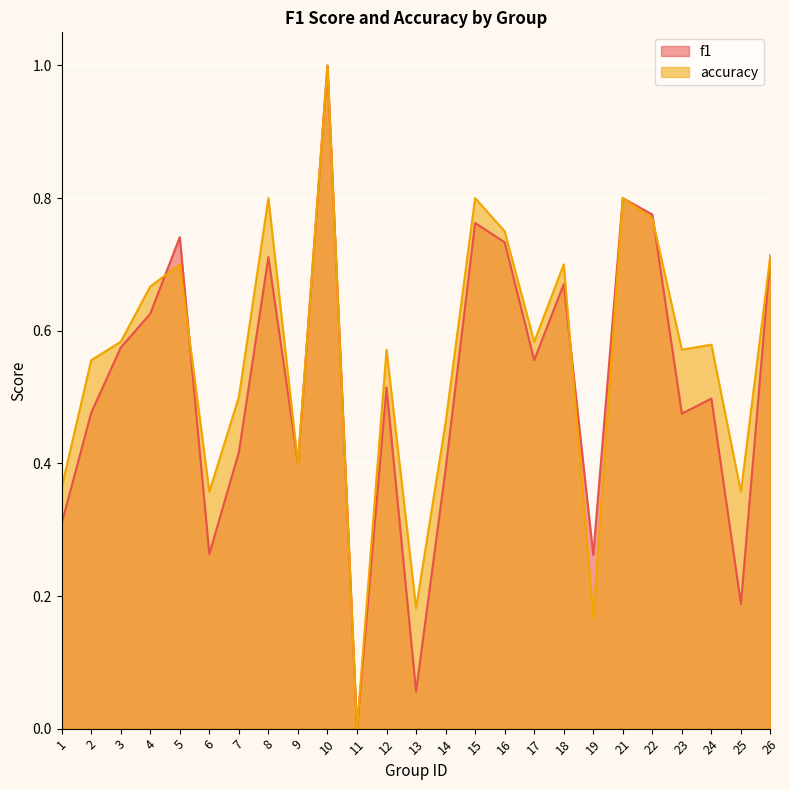

List the labels in order of accuracy value, smallest first.

11, 19, 13, 6, 25, 1, 9, 14, 7, 2, 12, 23, 24, 3, 17, 4, 5, 18, 26, 16, 22, 8, 15, 21, 10